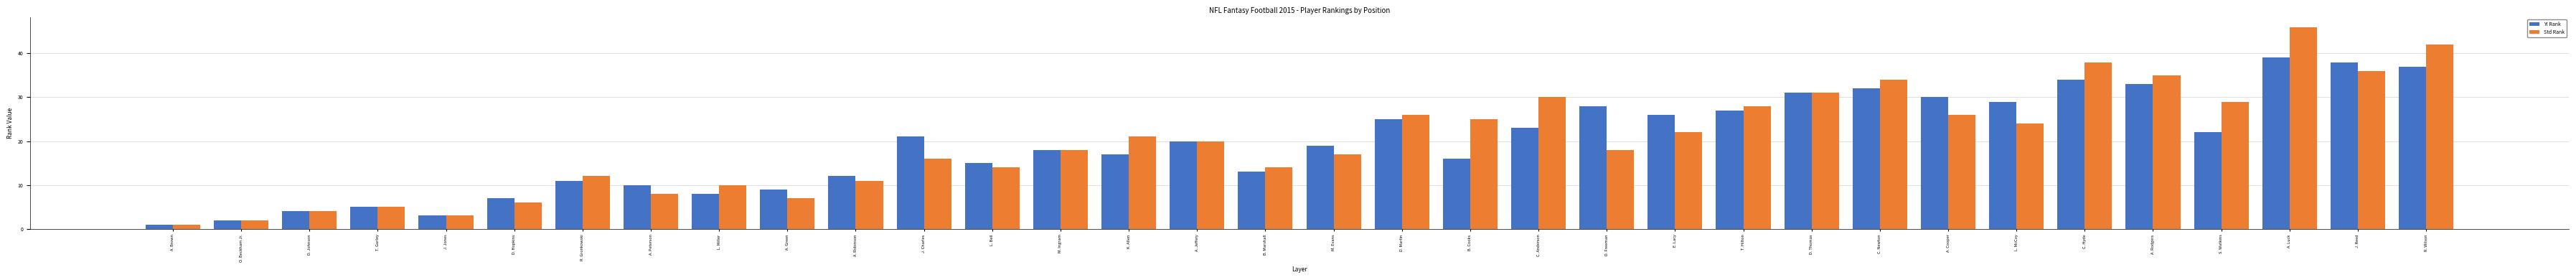

Which series has the largest range (max minus min)?

Std Rank